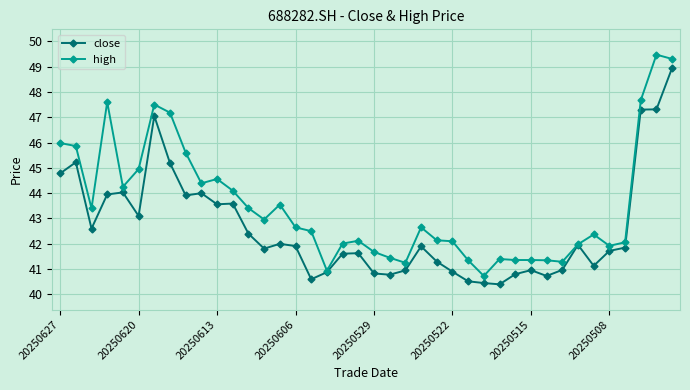

What is the average value of the high series?

43.5